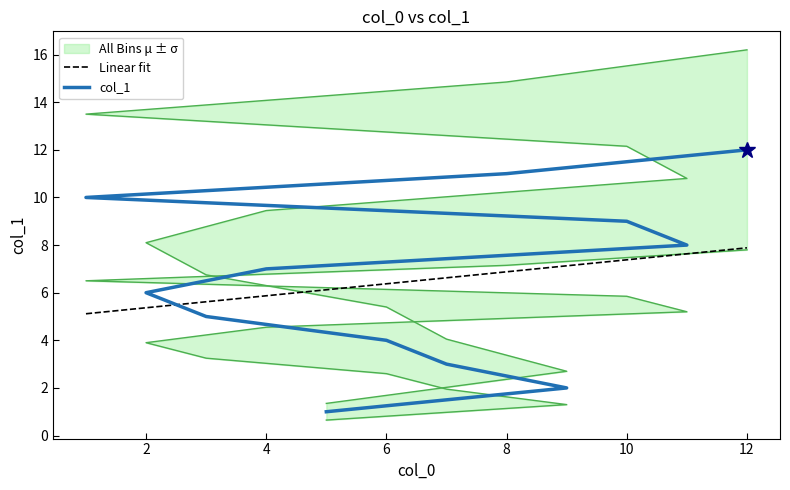

Approximately how many times larger is the value at 11 compared to 7?

2.7